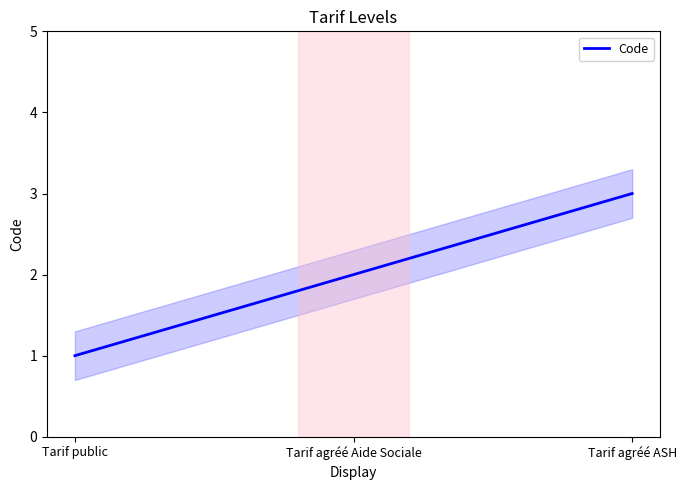

Which label corresponds to the largest value in the chart?

Tarif agréé ASH